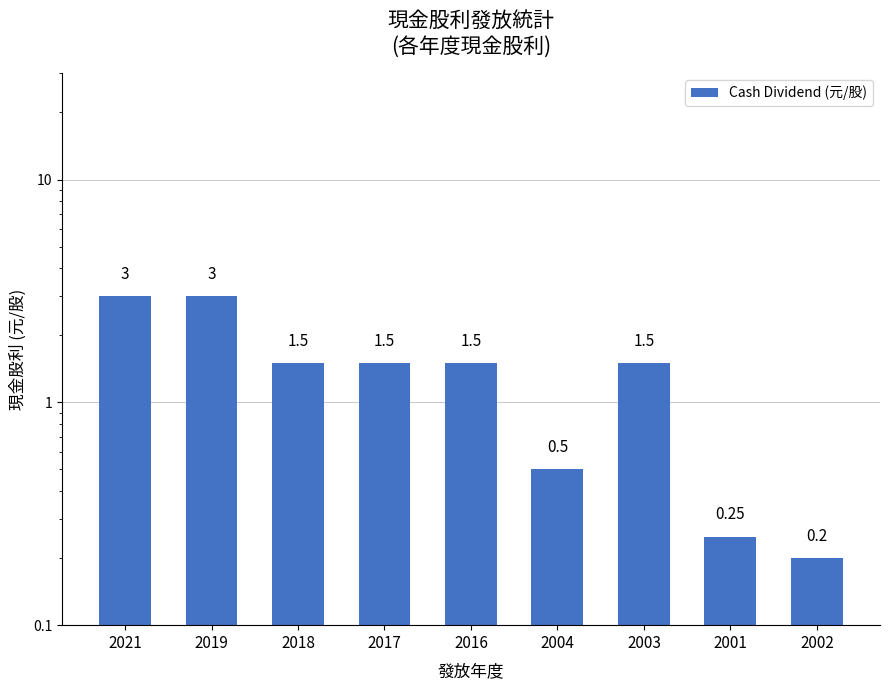

Rank the categories by value from highest to lowest.

2021, 2019, 2018, 2017, 2016, 2003, 2004, 2001, 2002